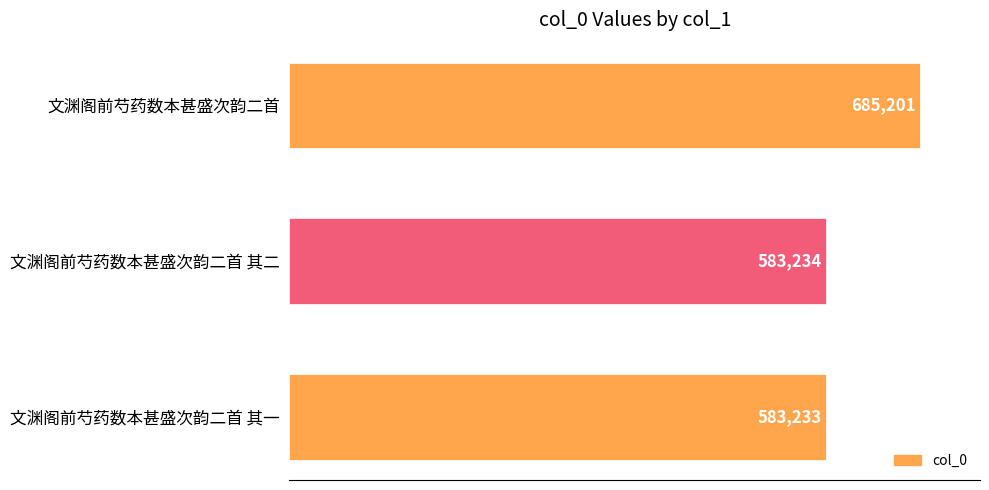

Reading bottom to top, list all the values displayed in this chart.

文渊阁前芍药数本甚盛次韵二首 其一=583233	文渊阁前芍药数本甚盛次韵二首 其二=583234	文渊阁前芍药数本甚盛次韵二首=685201